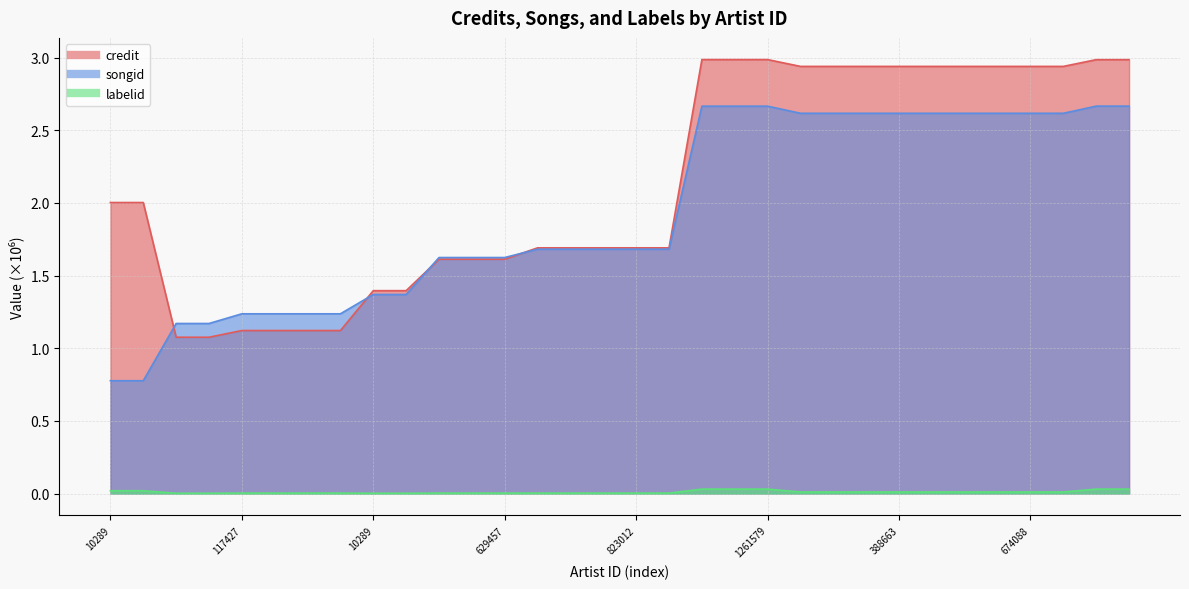

At which label does songid first exceed 1?

10341